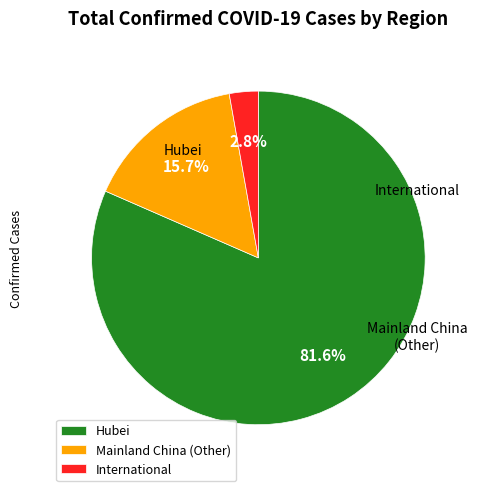

Which category has the smallest portion of the pie?

International